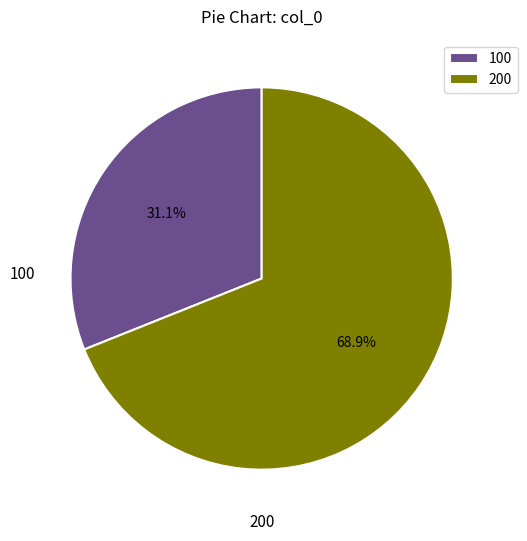

How many segments does this pie chart have?

2